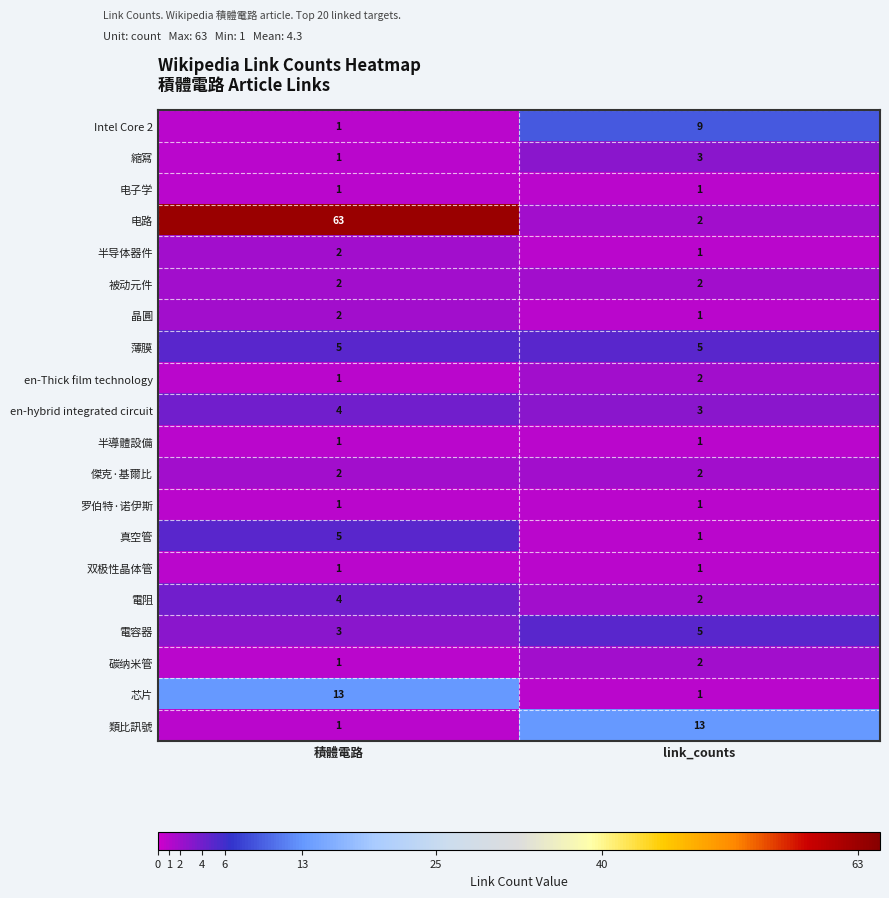

Which series has the widest spread of values?

电路